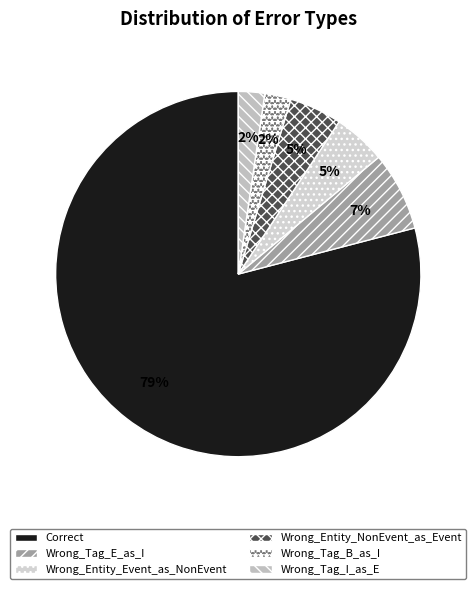

Is the sum of Wrong_Entity_NonEvent_as_Event and Wrong_Entity_Event_as_NonEvent greater than half?

No